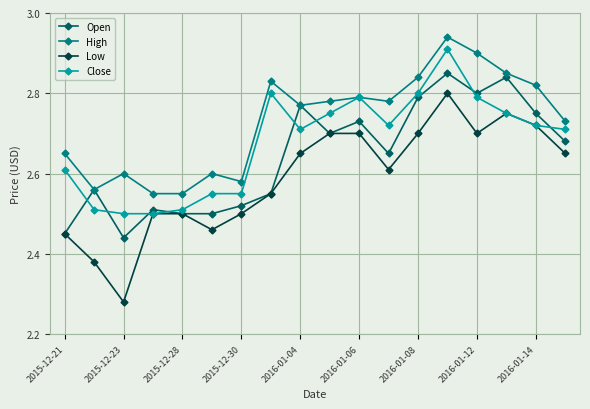

At how many categories does at least one series exceed 2?

18